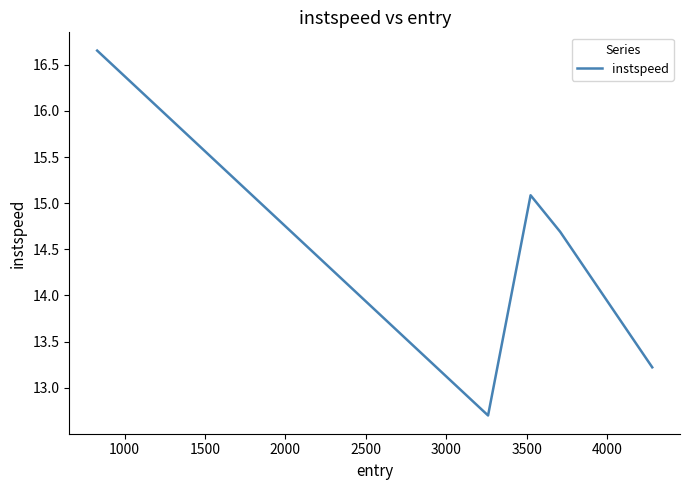

How many values are below 14?

2